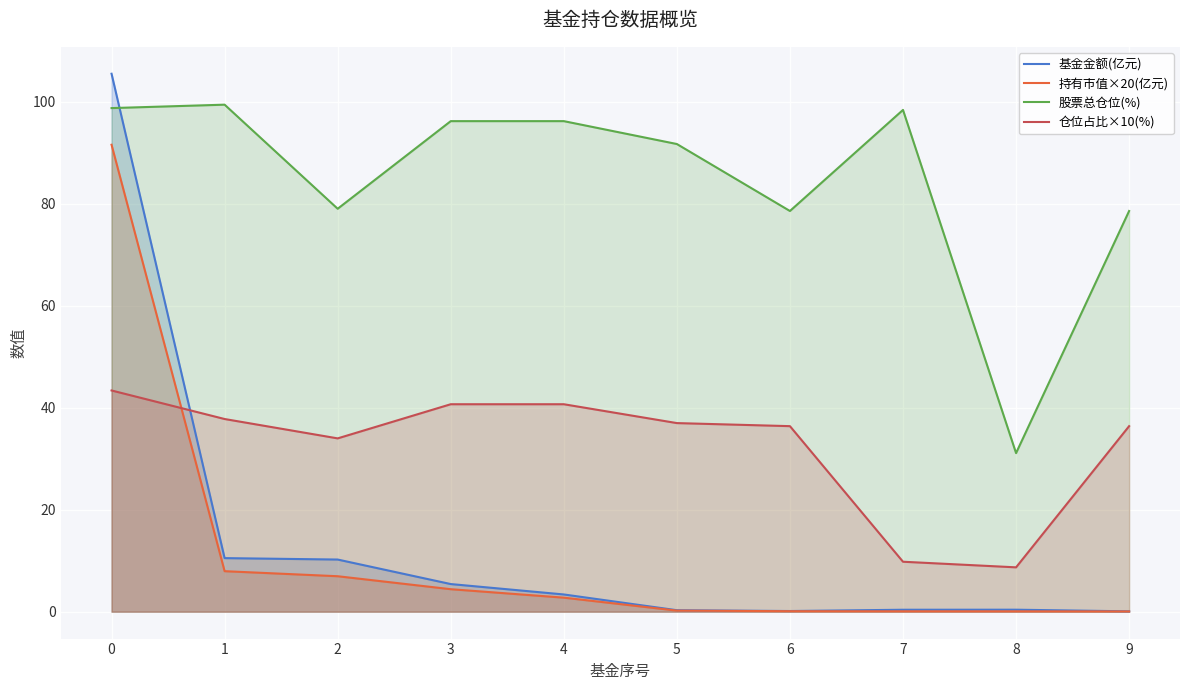

What is the total value across all series at 7?

108.7